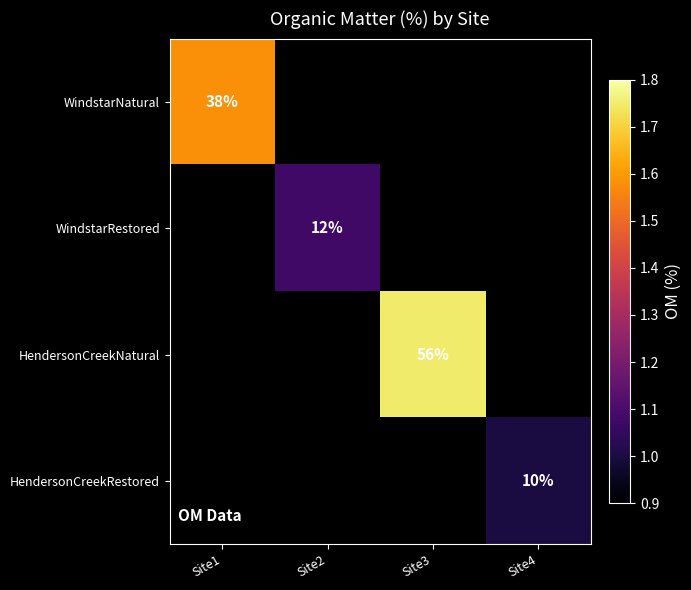

What is the minimum value shown in the chart?

1.0